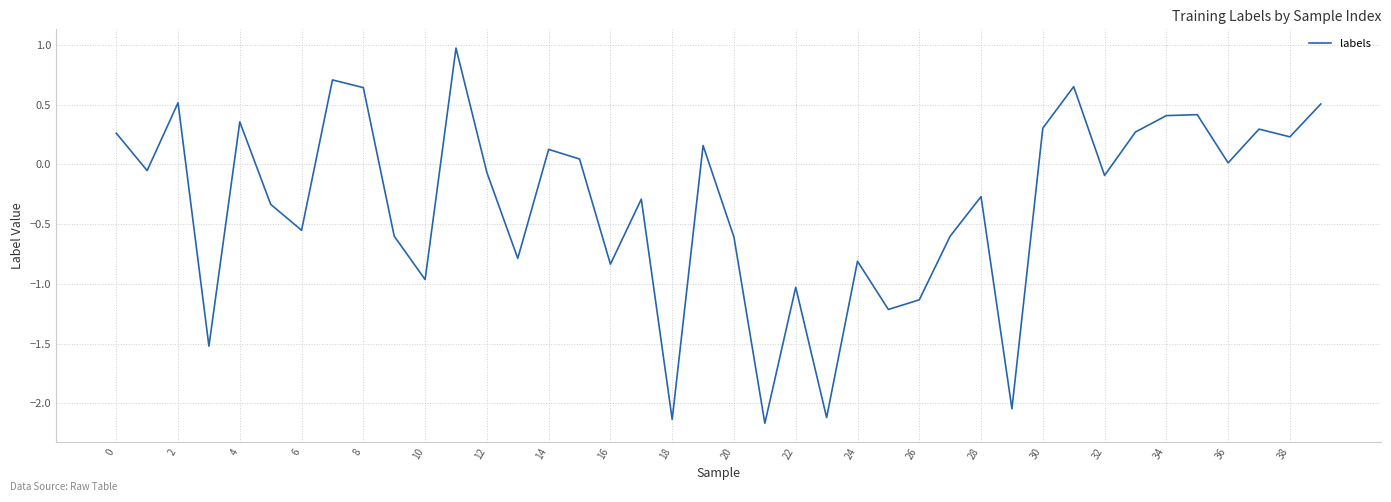

What is the minimum value shown in the chart?

-2.2